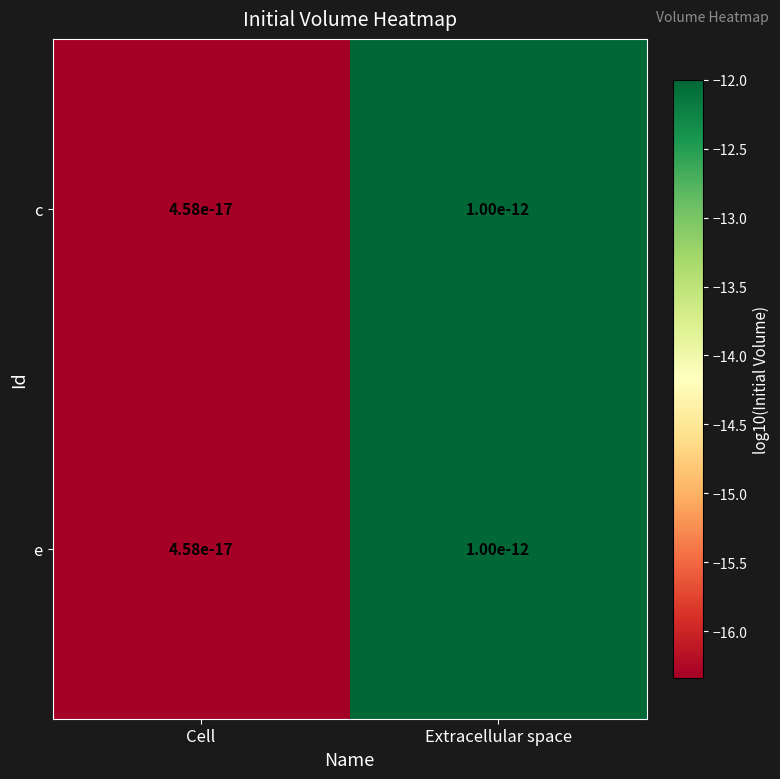

At which category is the sum across all series the highest?

Extracellular space